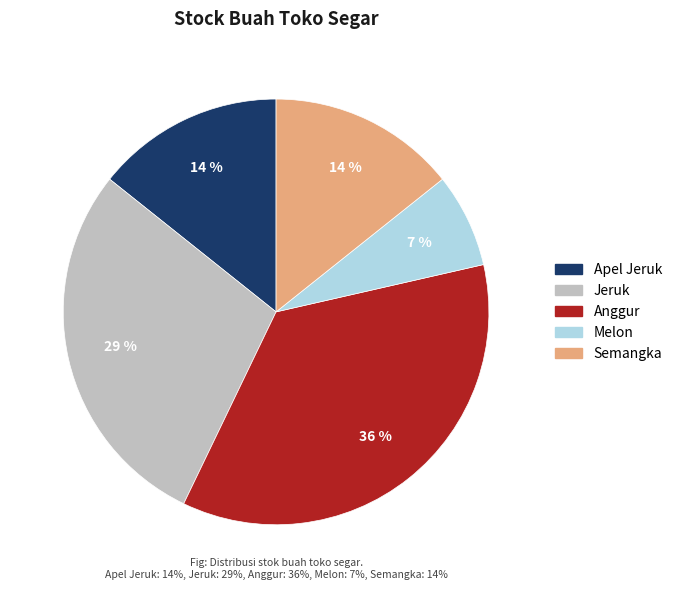

Which slice is the smallest?

Melon